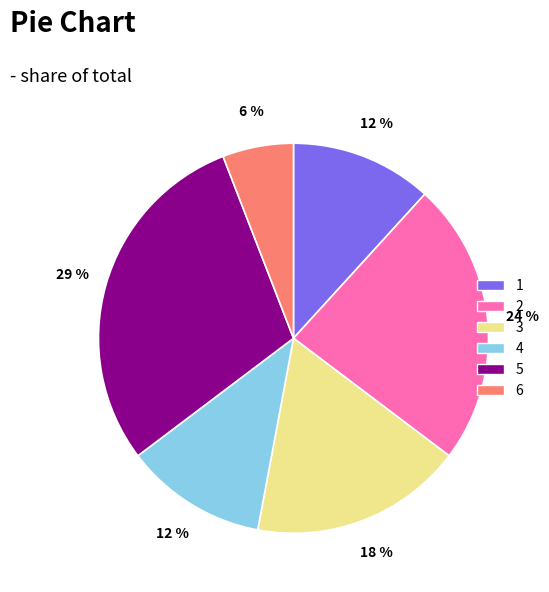

Combined, do 4 and 1 account for over 50%?

No